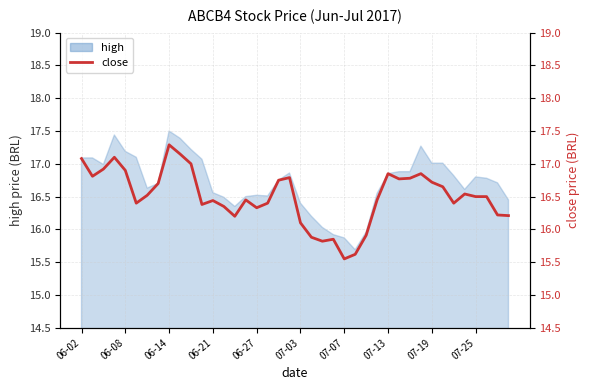

What is the ratio of the value at 38 to the value at 07-03?

1.0